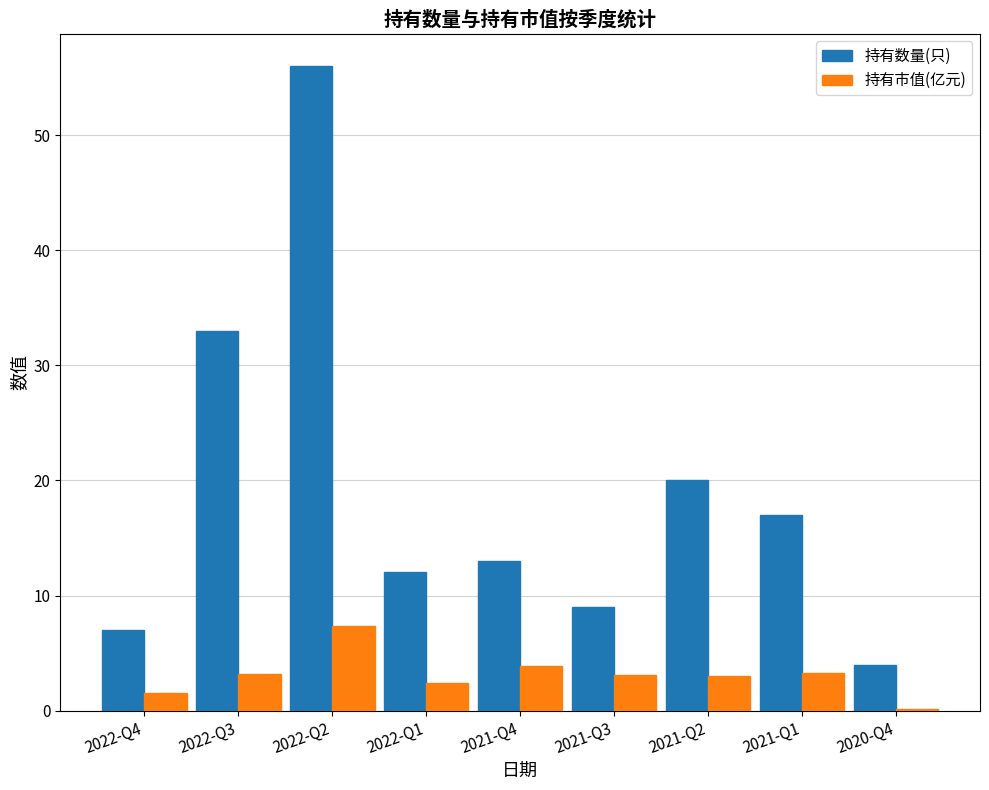

What is the greatest value displayed?

56.0